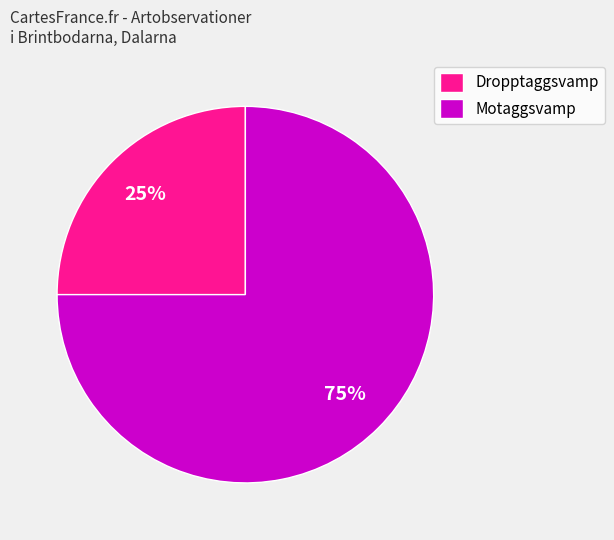

Do Dropptaggsvamp and Motaggsvamp together represent more than half of the pie?

Yes